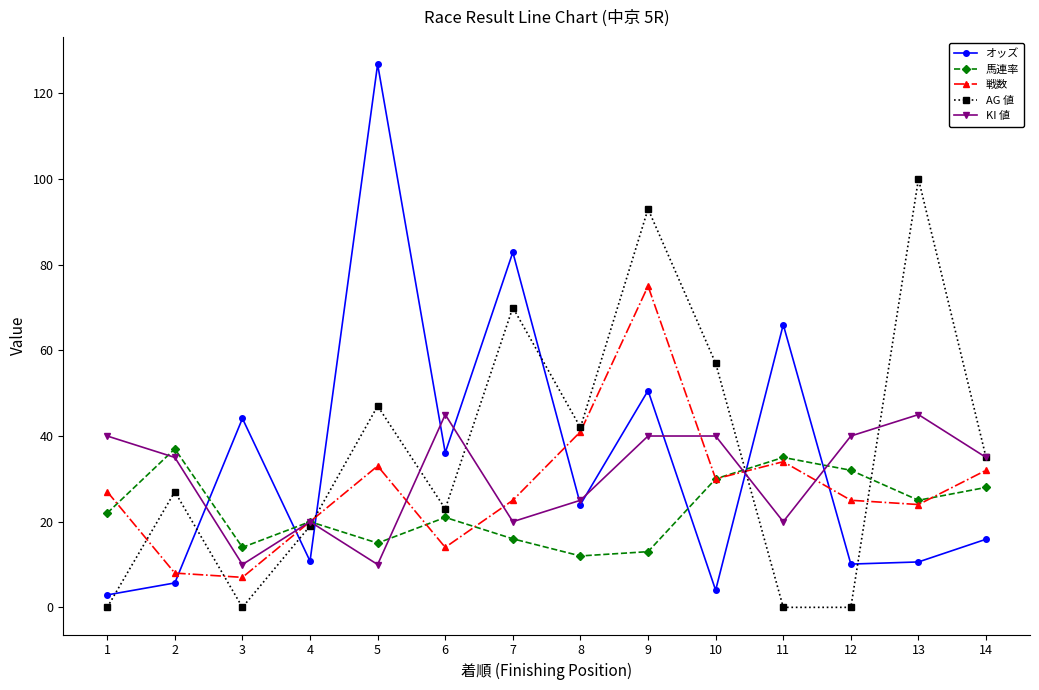

List the series in order of their peak value, highest first.

オッズ, AG 値, 戦数, KI 値, 馬連率